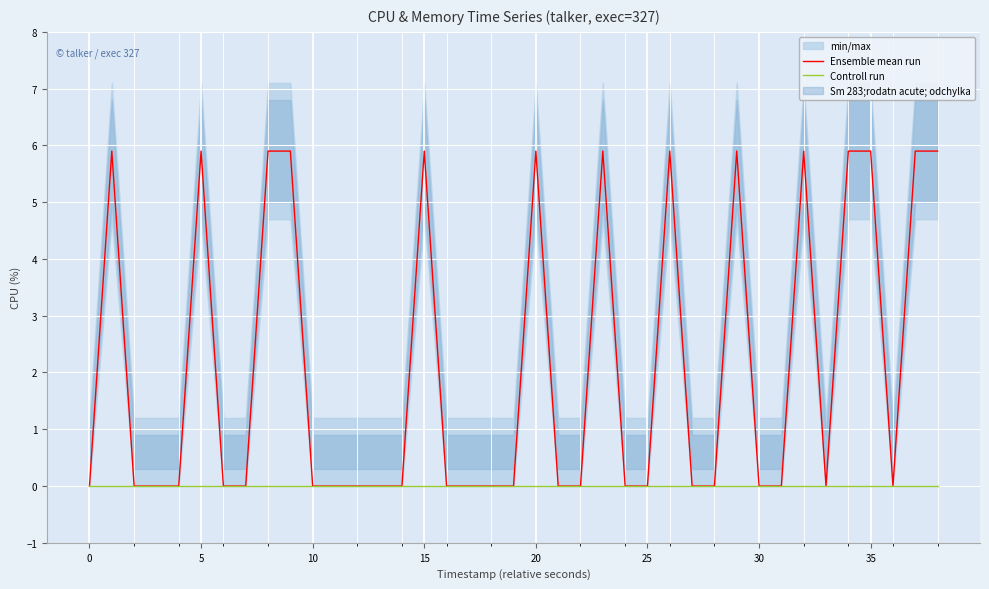

Rank the series by their maximum value, from lowest to highest.

Controll run, Ensemble mean run